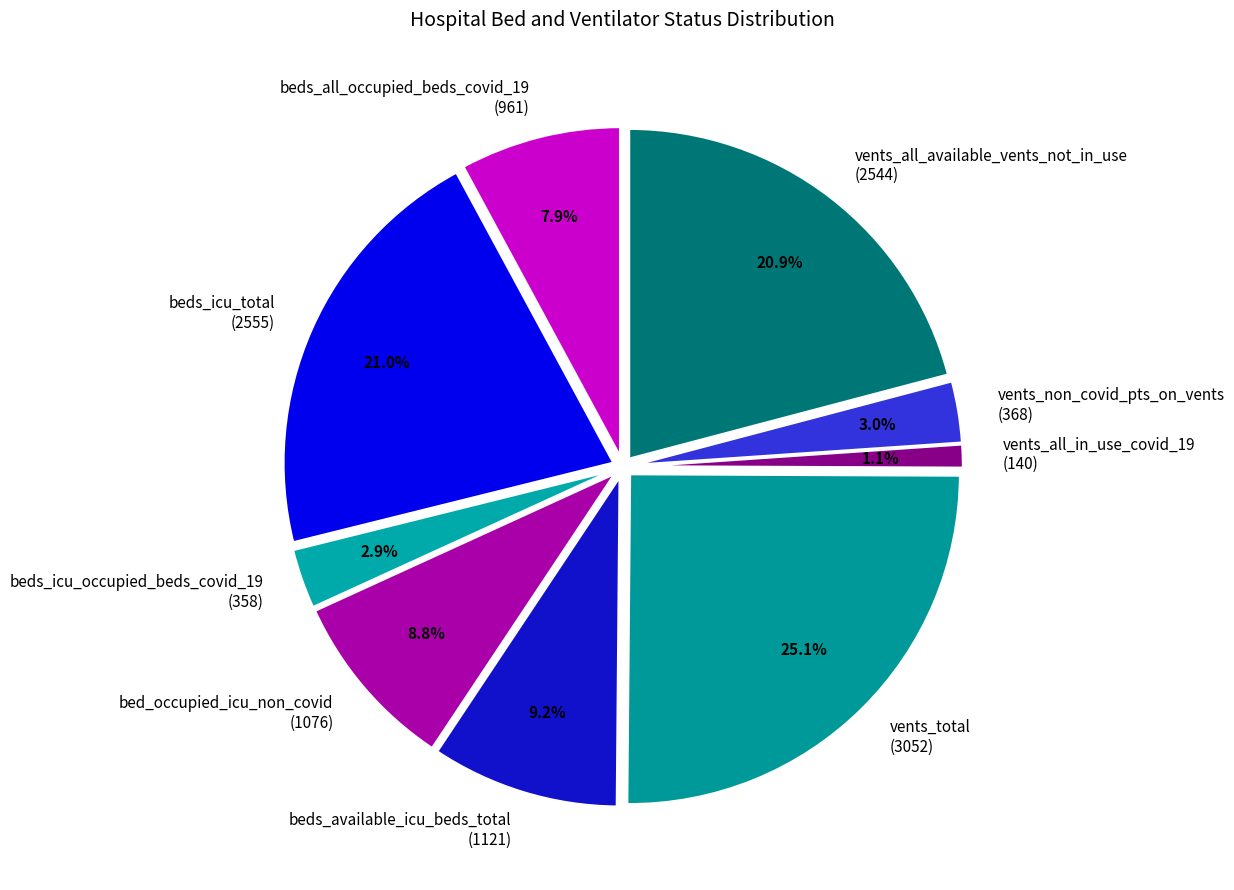

What percentage do beds_icu_total and beds_all_occupied_beds_covid_19 together represent?

28.9%